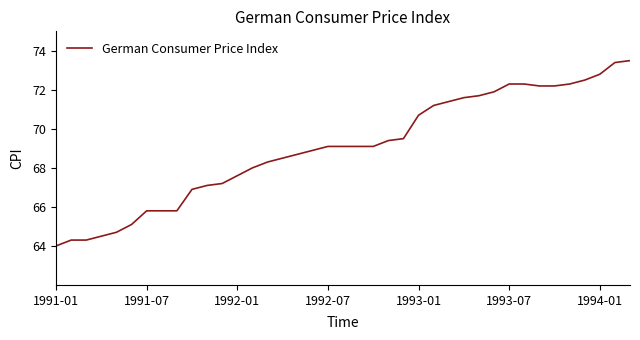

What is the maximum value shown in the chart?

73.5